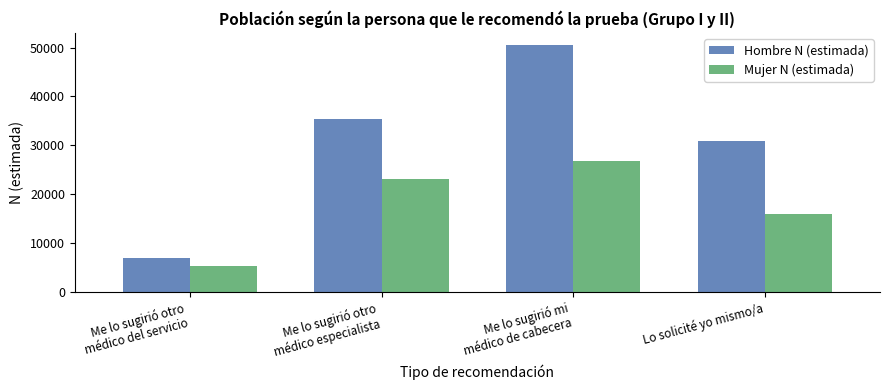

What value does the Mujer N (estimada) series have at Lo solicité yo mismo/a, to the nearest 50?

15850